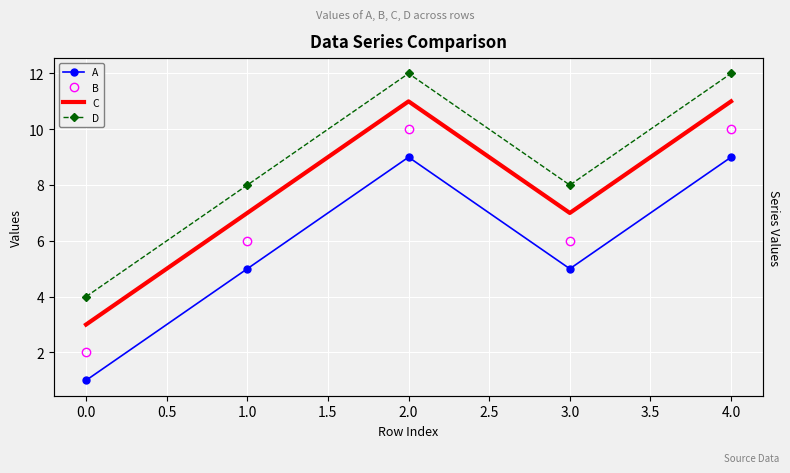

What are all the series names shown in the legend?

A, B, C, D